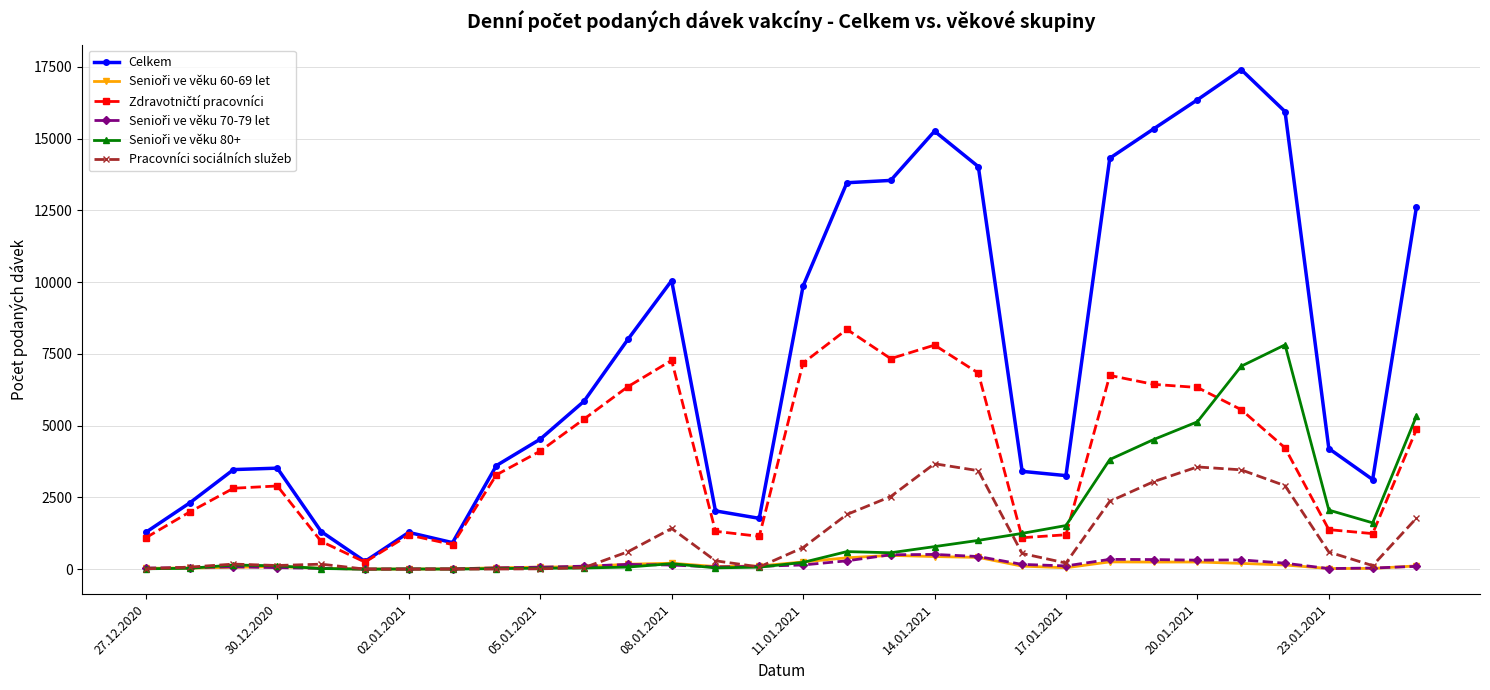

Which series has the widest spread of values?

Celkem